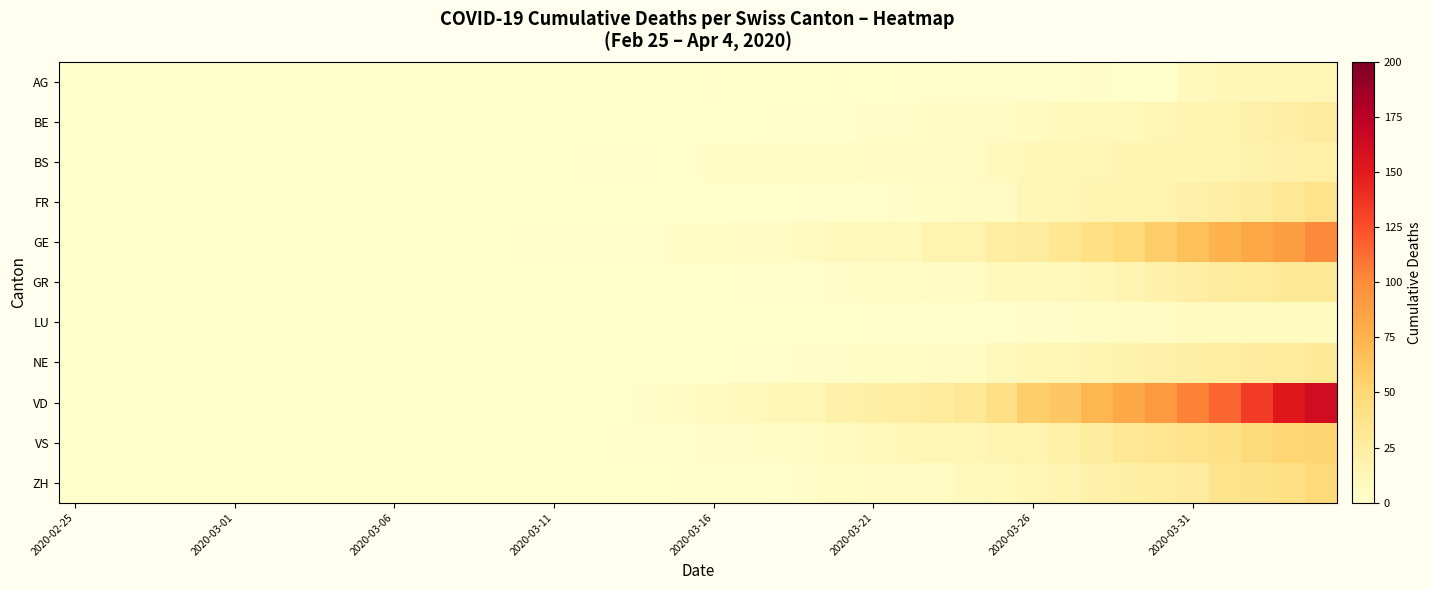

Which series has the largest total across all categories?

VD